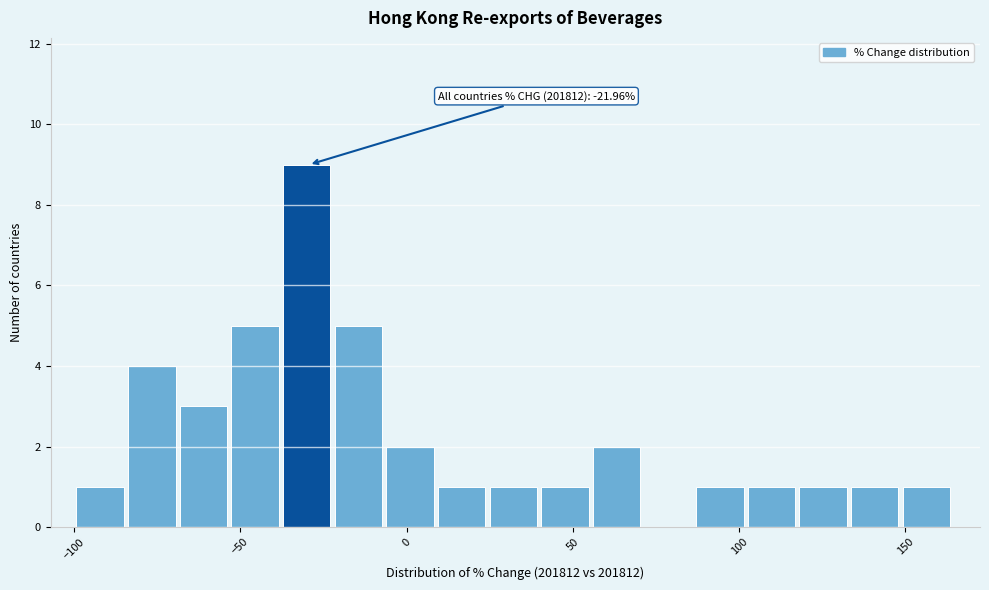

Read against the x-axis, roughly where is the centre of the tallest bar?

-30